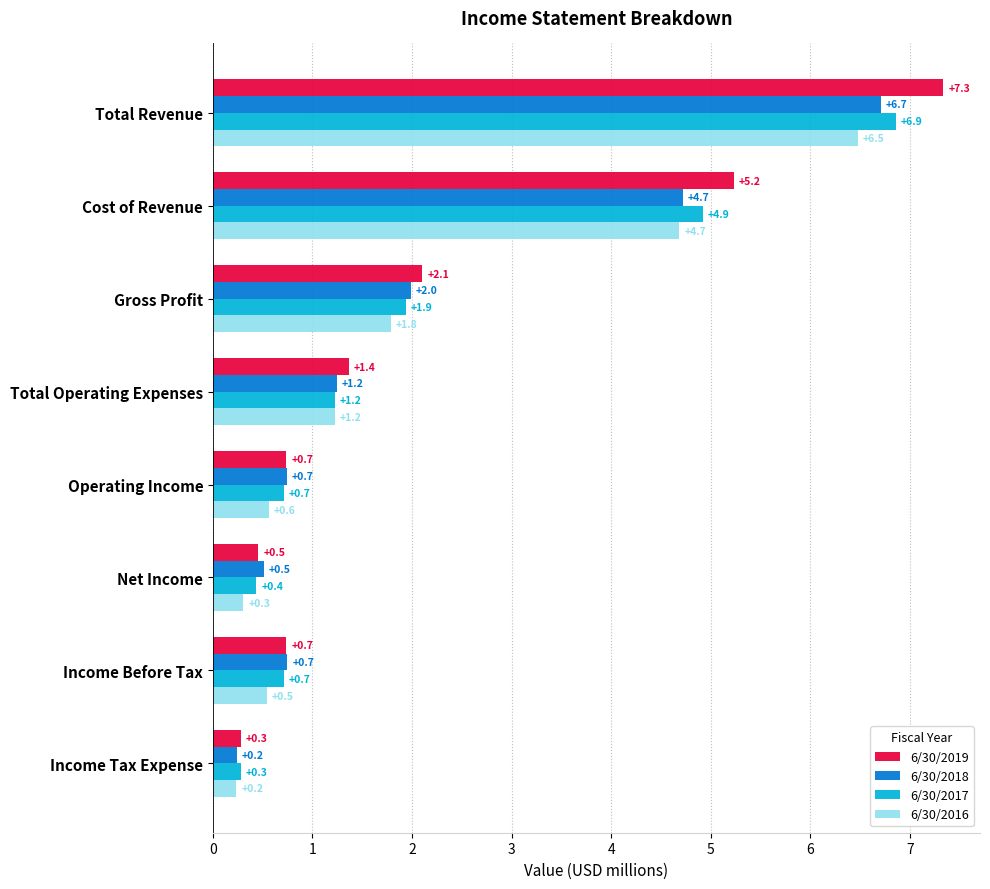

At how many categories does at least one series exceed 0?

8